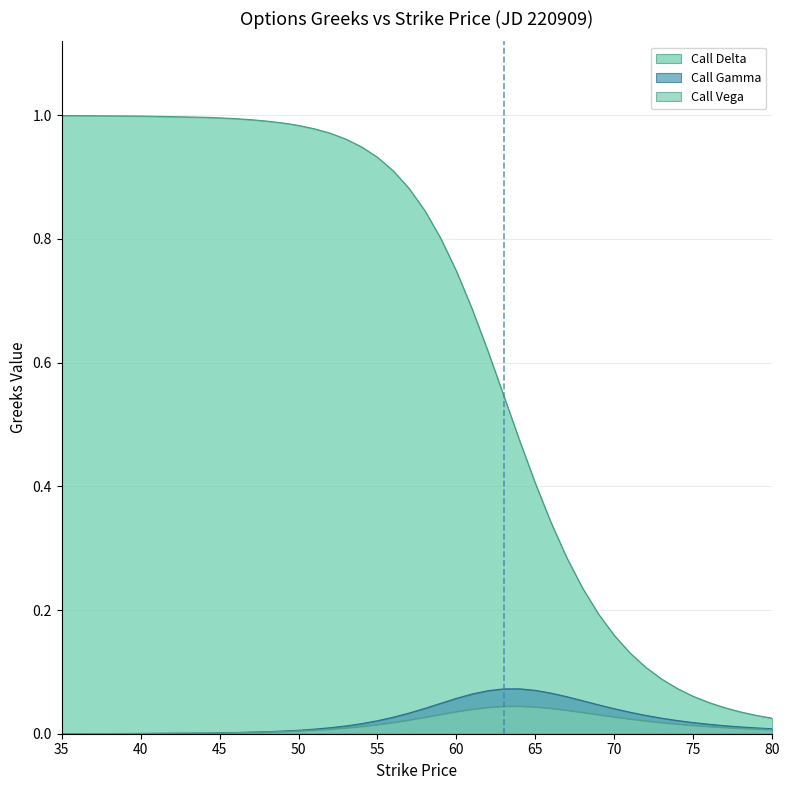

What is the value of the Call Delta point at the 17th from the left?

0.9